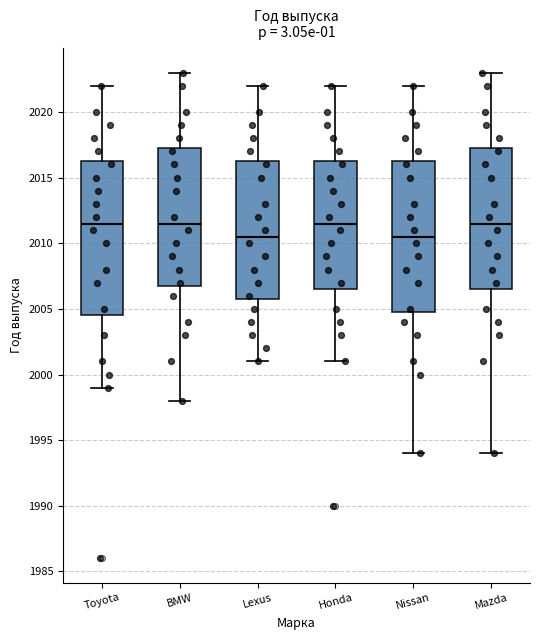

Where does the upper whisker of the box for Nissan end on the y-axis? The values are not printed on the chart, so give them approximately, as read against the axis.

2022.0